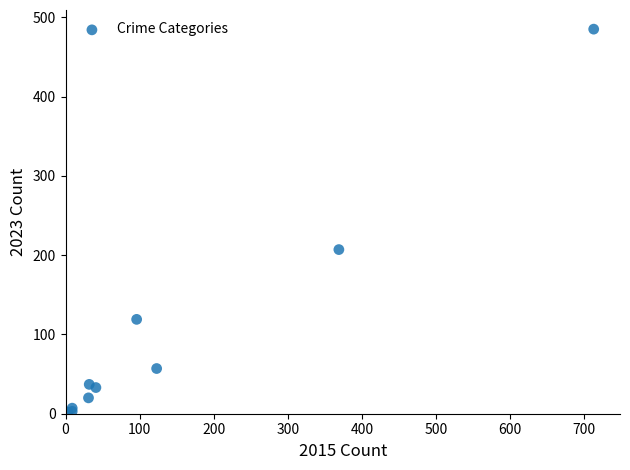

What Y value in the scatter plot is closest to 243?

207